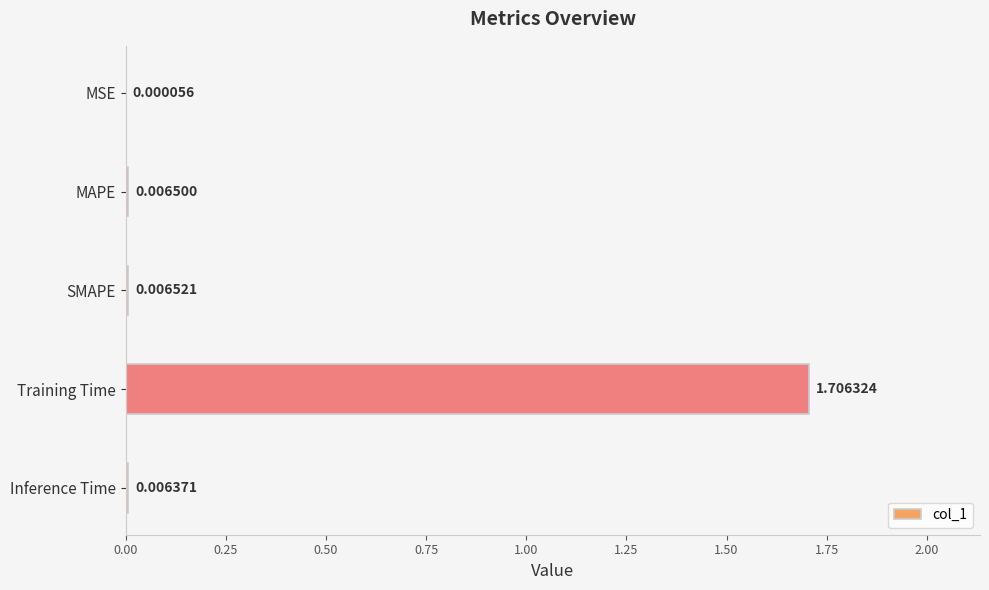

What is the sum of all values?

1.7